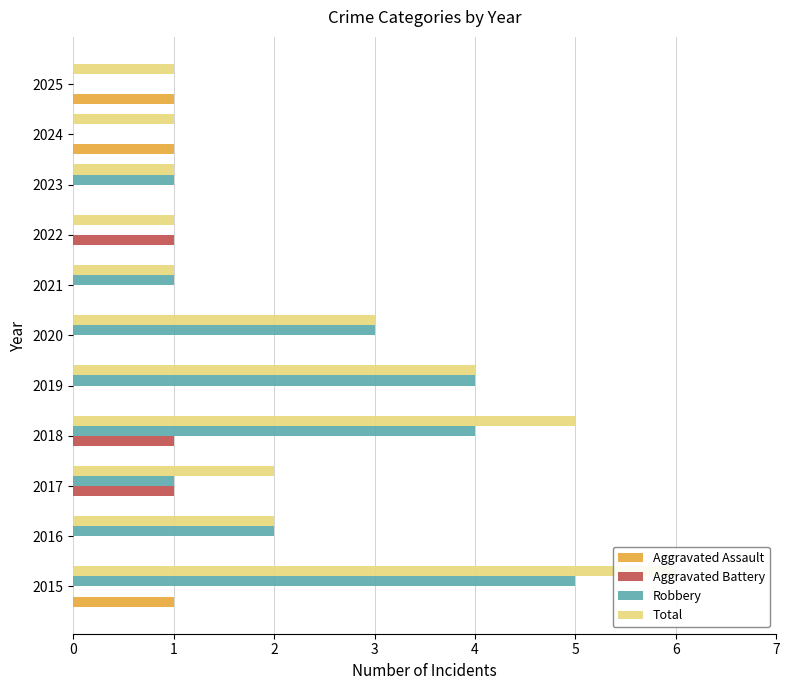

What is the spread (max minus min) of values at 2017?

2